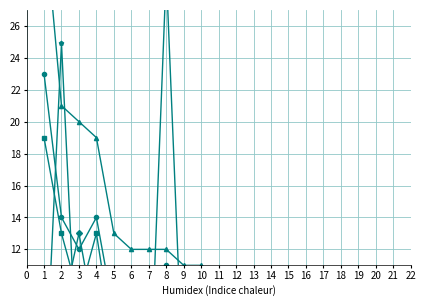

Which label corresponds to the smallest value in the chart?

13